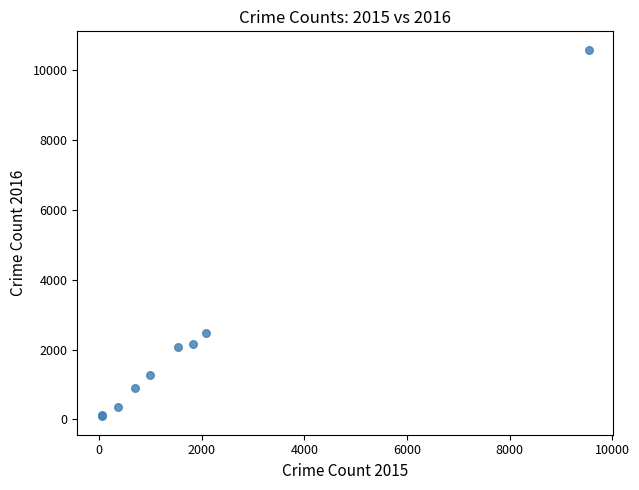

What Y value in the scatter plot is closest to 5340?

2471